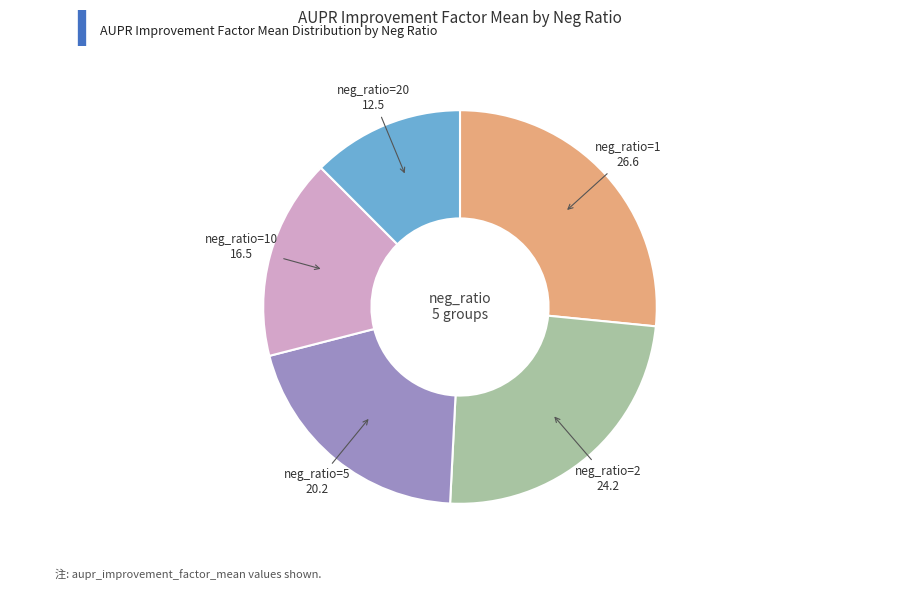

Which slice is the largest?

neg_ratio=1